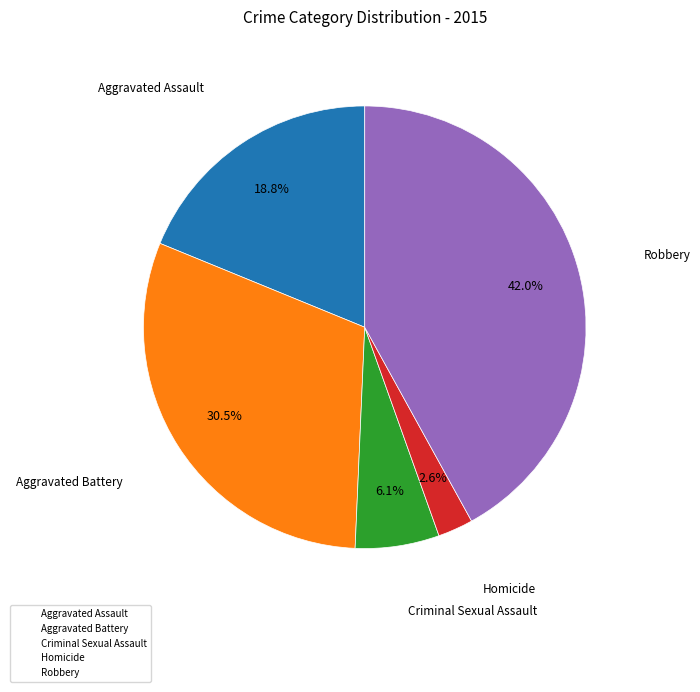

To the nearest percent, what is the average slice percentage?

20%